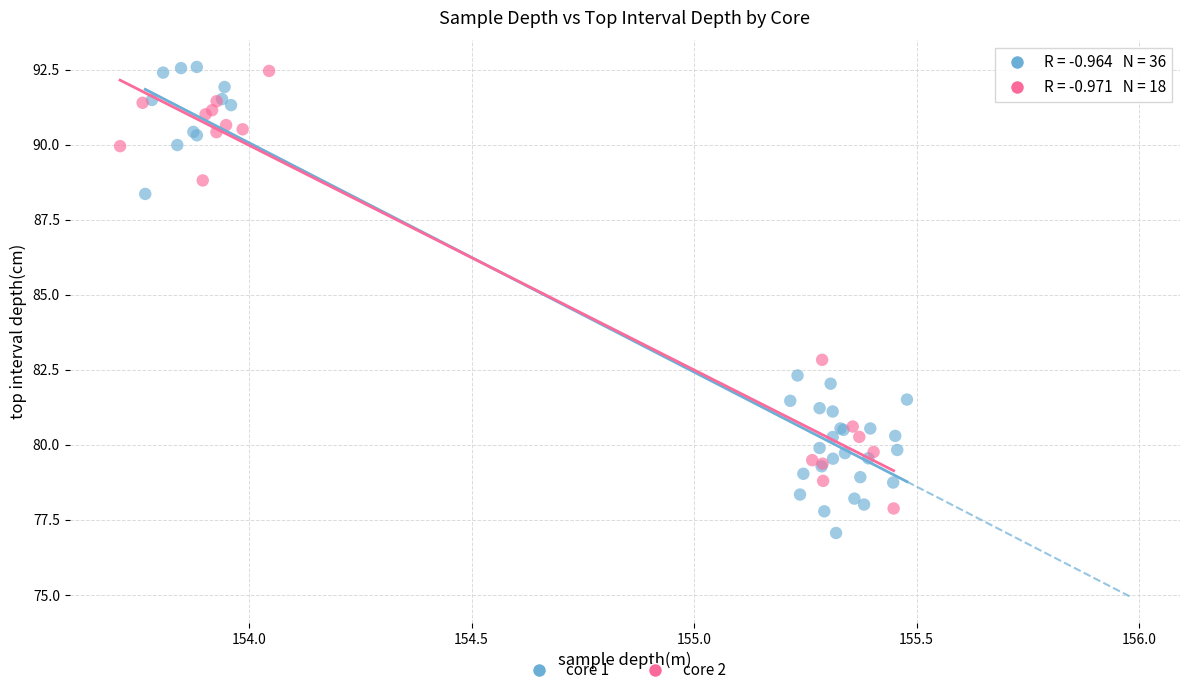

Which series reaches the minimum Y coordinate?

core 1